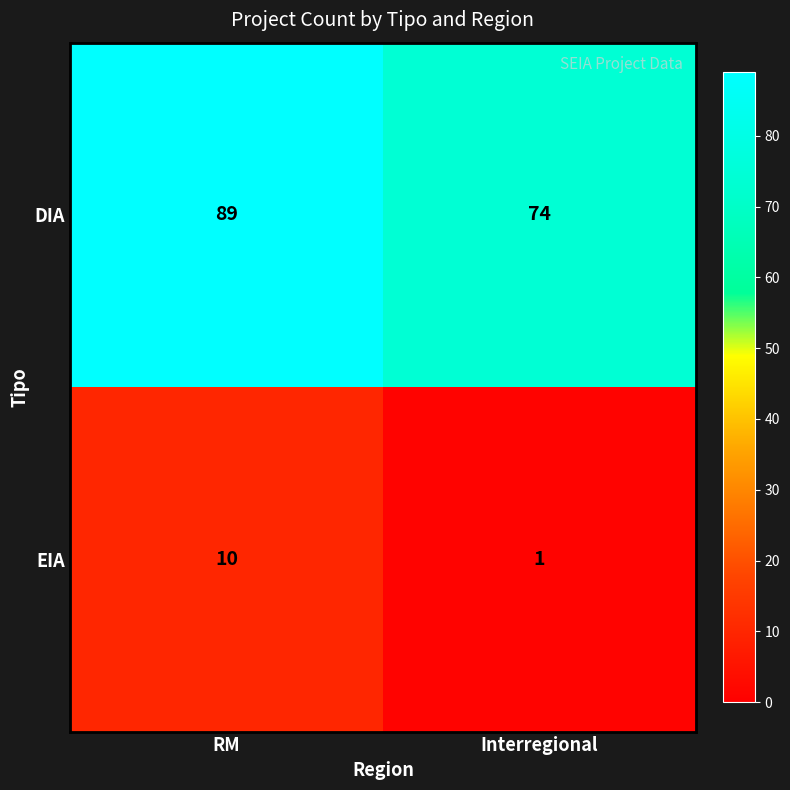

Where is DIA nearest to the value 81?

Interregional